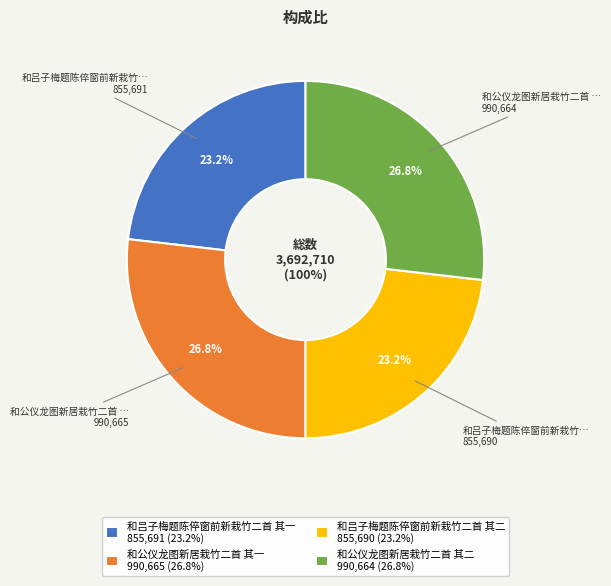

How much of the chart is everything except 和吕子梅题陈倅窗前新栽竹二首 其一?

76.8%